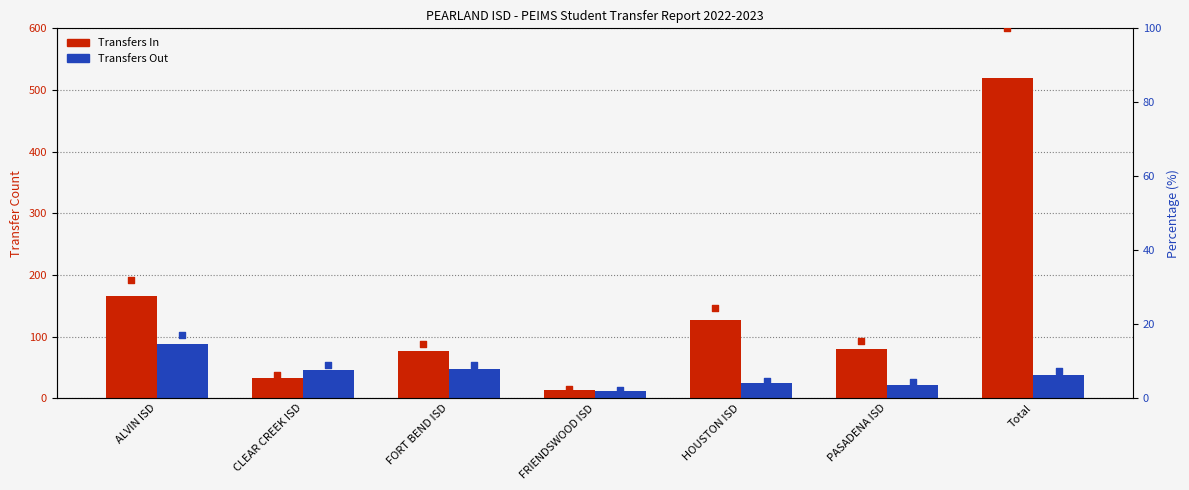

Which series contains the highest Y value?

Transfers In